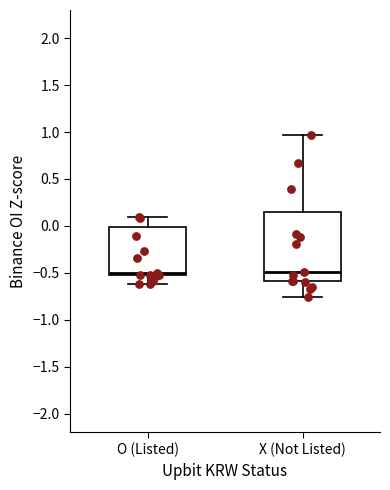

Reading left to right, transcribe this box plot: for each box, give where its median line is, the range the box spans, and where its two whiskers end, as read against the y-axis. The values are not printed on the chart, so give them approximately, as read against the axis.

O (Listed): median -0.50, box -0.55 to 0.00, whiskers -0.60 to 0.10
X (Not Listed): median -0.50, box -0.60 to 0.15, whiskers -0.75 to 0.95